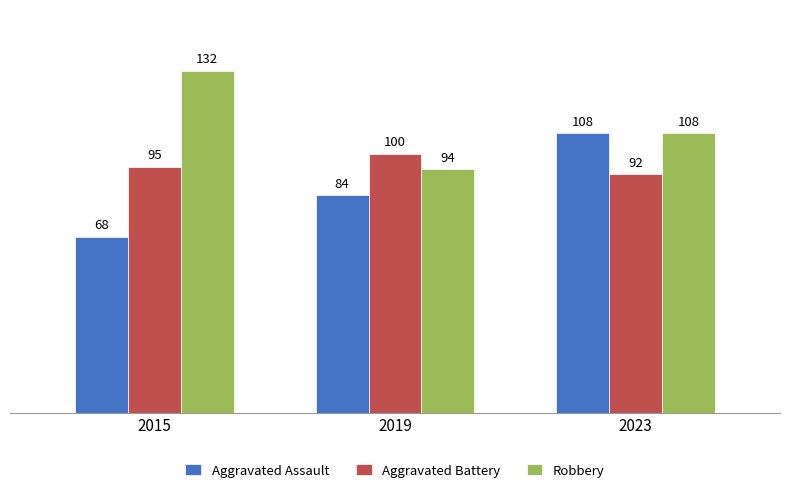

List the labels in order of Robbery value, largest first.

2015, 2023, 2019